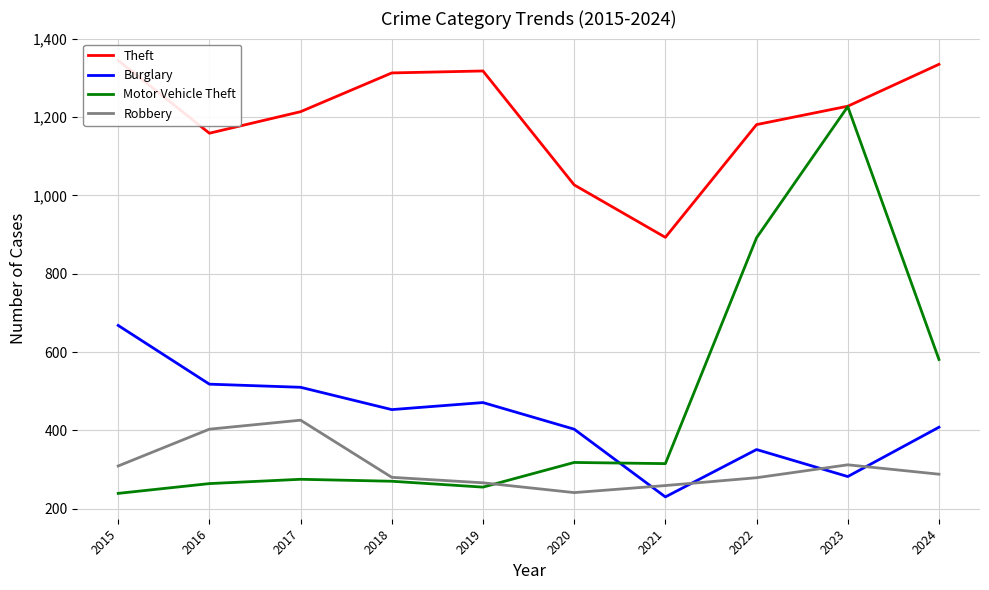

How many values in the Theft series are below 1228?

5